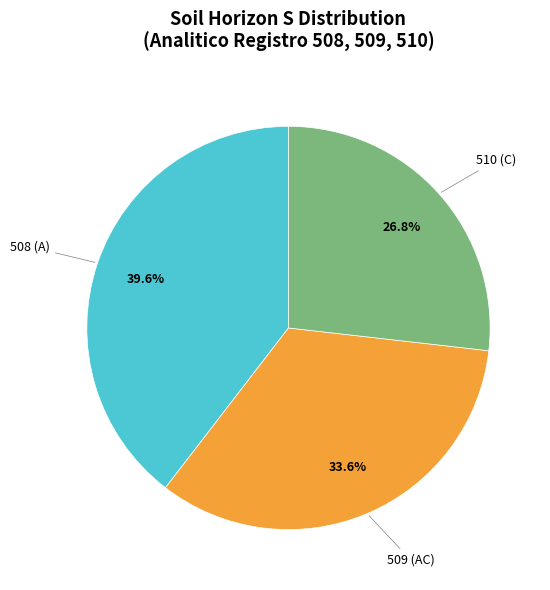

Does any single category account for the majority?

No